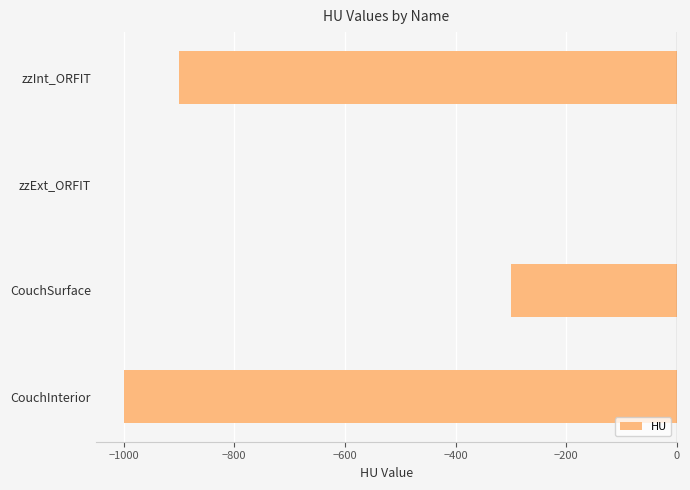

What is the sum of the values at zzInt_ORFIT and CouchInterior?

-1900